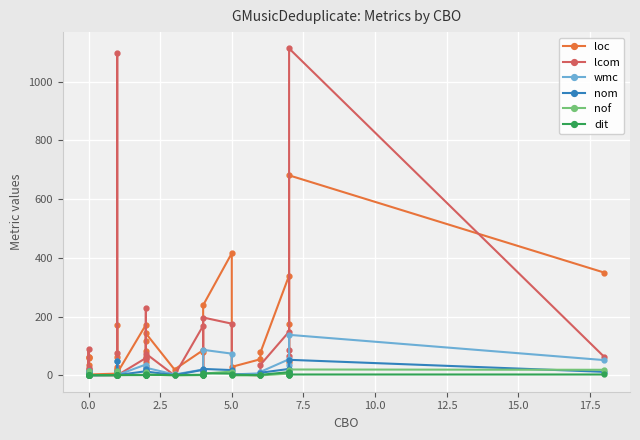

The nof series shows 12 at 13. True or false?

False